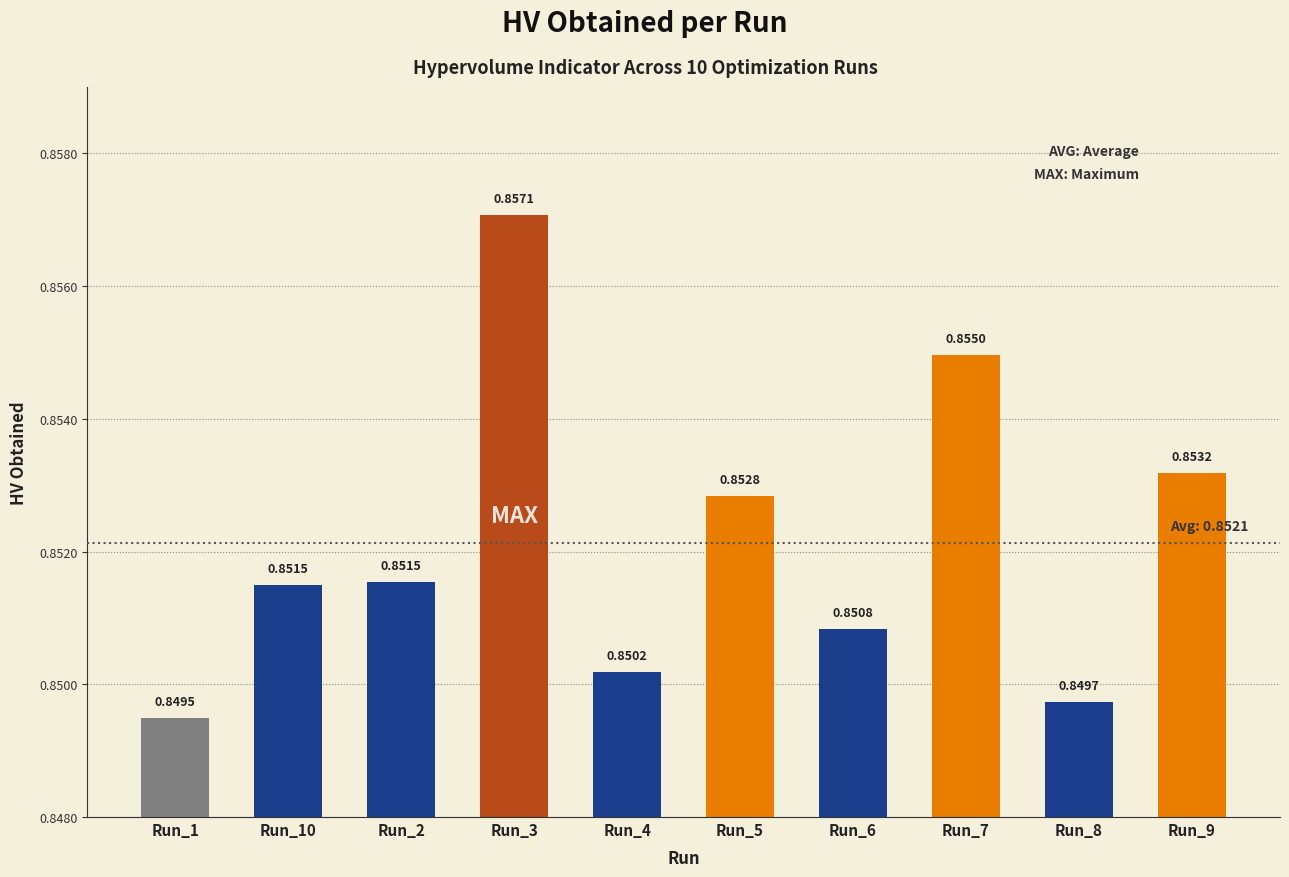

Which has a higher value, Run_10 or Run_7?

Run_7